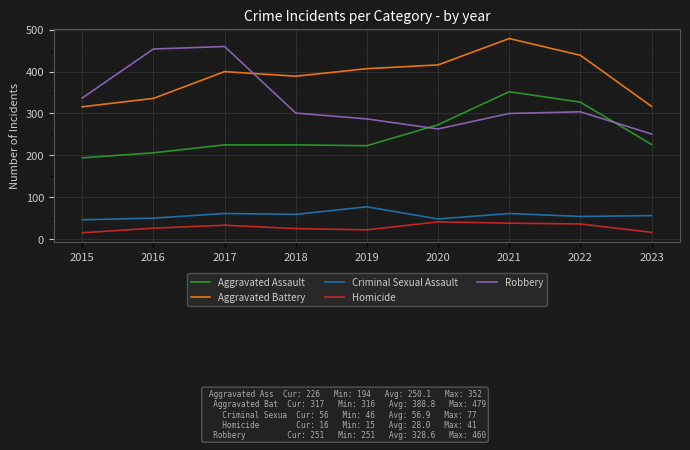

What is the difference between the Criminal Sexual Assault values at 2020 and 2022?

6